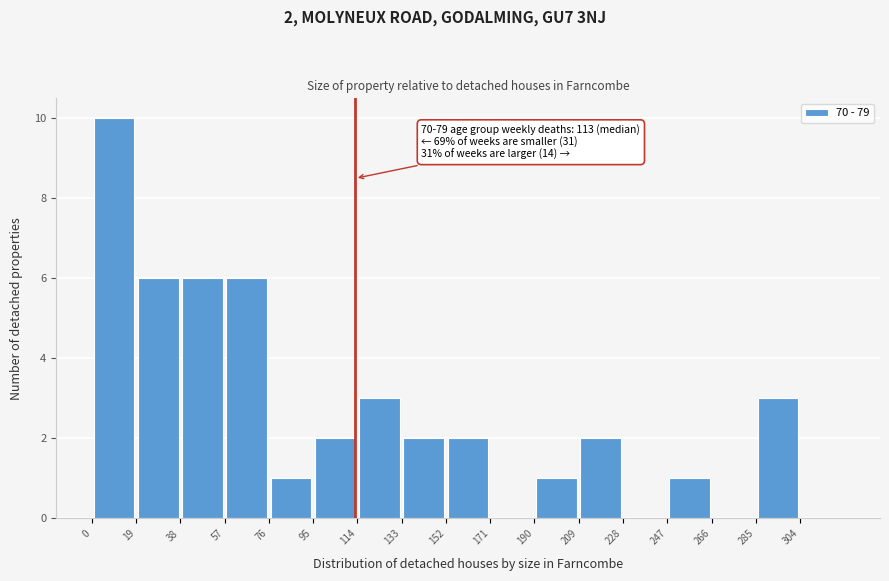

Which range on the x-axis has the tallest bar?

0 to 19